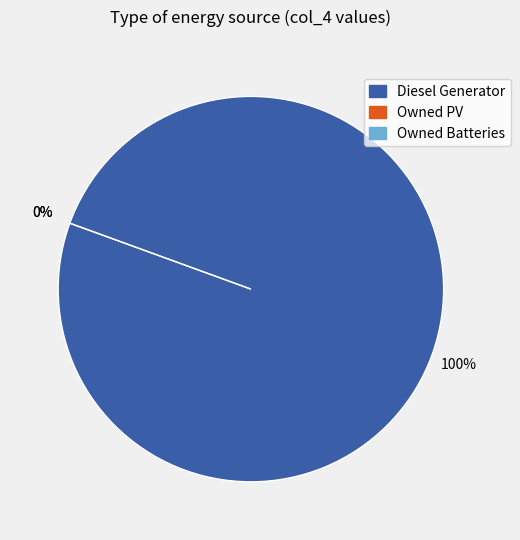

Which category accounts for the majority?

Diesel Generator